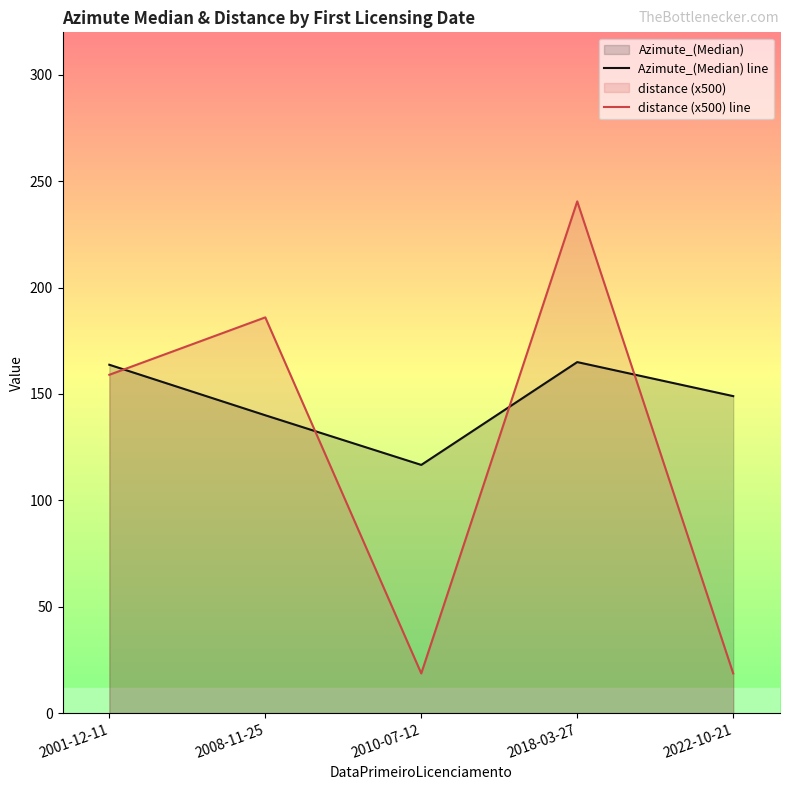

Rank the series by their maximum value, from highest to lowest.

distance (x500) line, Azimute_(Median) line